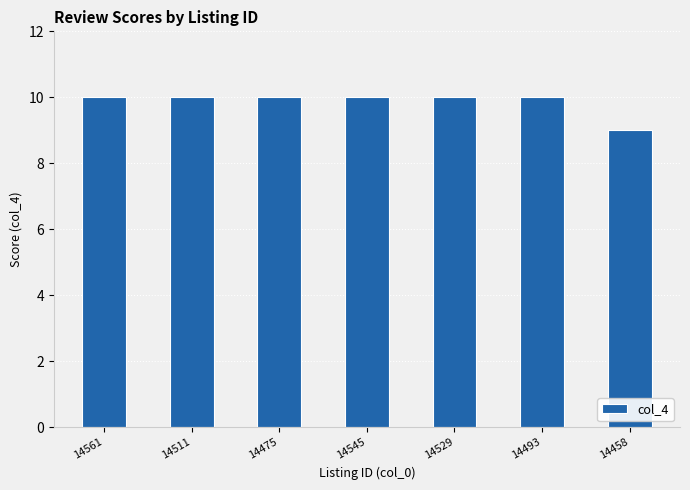

What position from the left is 14475?

3